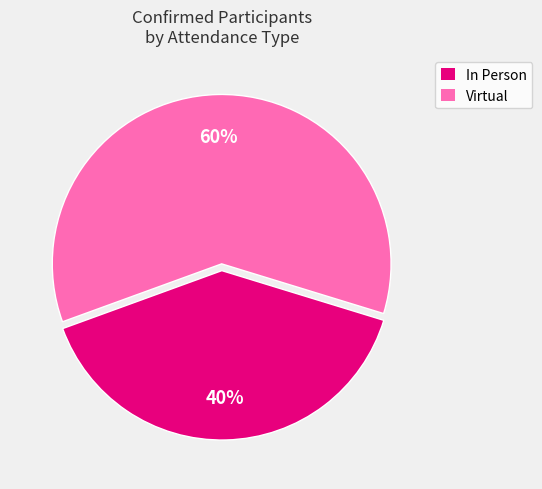

To the nearest percent, what is the average slice percentage?

50%